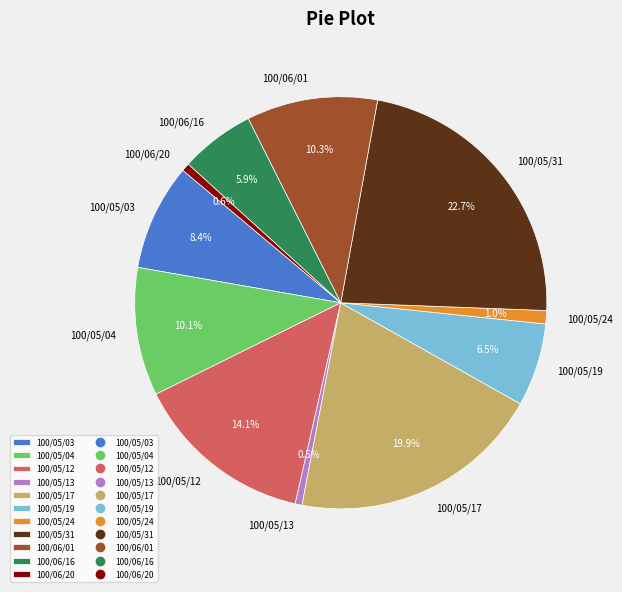

How many slices are in this pie chart?

11